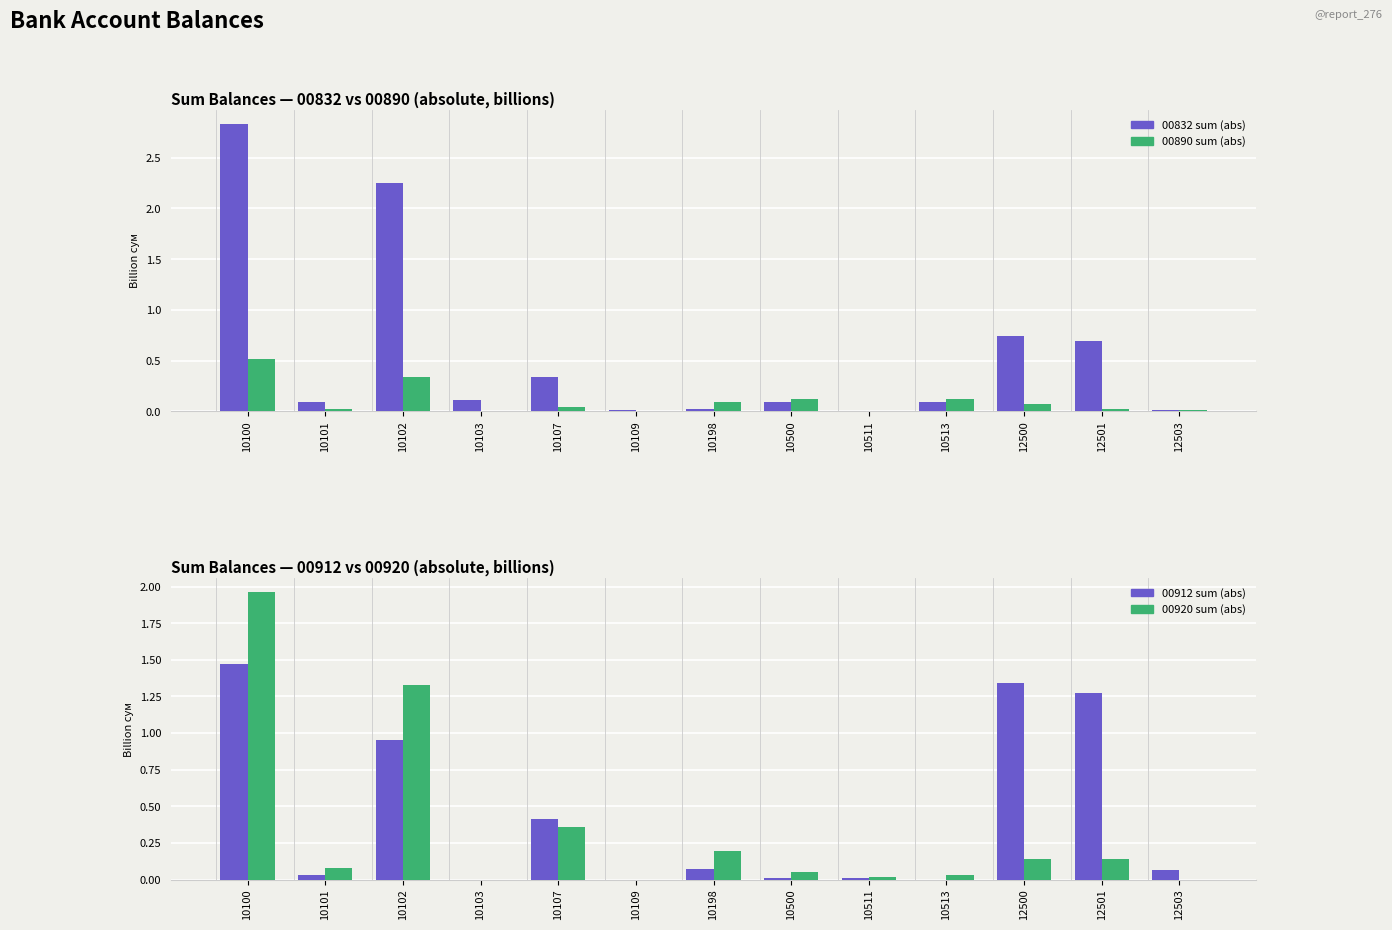

At 10109, list the series in order from largest to smallest.

00832 sum (abs), 00890 sum (abs), 00912 sum (abs), 00920 sum (abs)